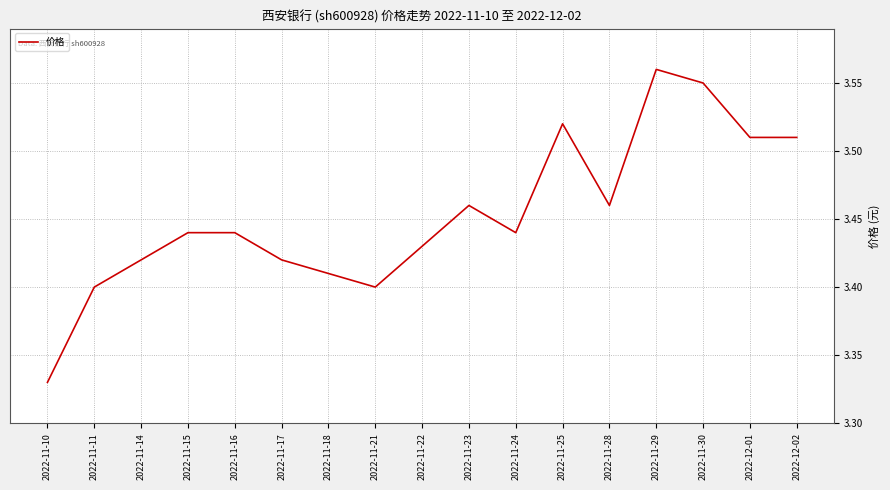

Approximately how many times larger is the value at 2022-11-30 compared to 2022-11-15?

1.0